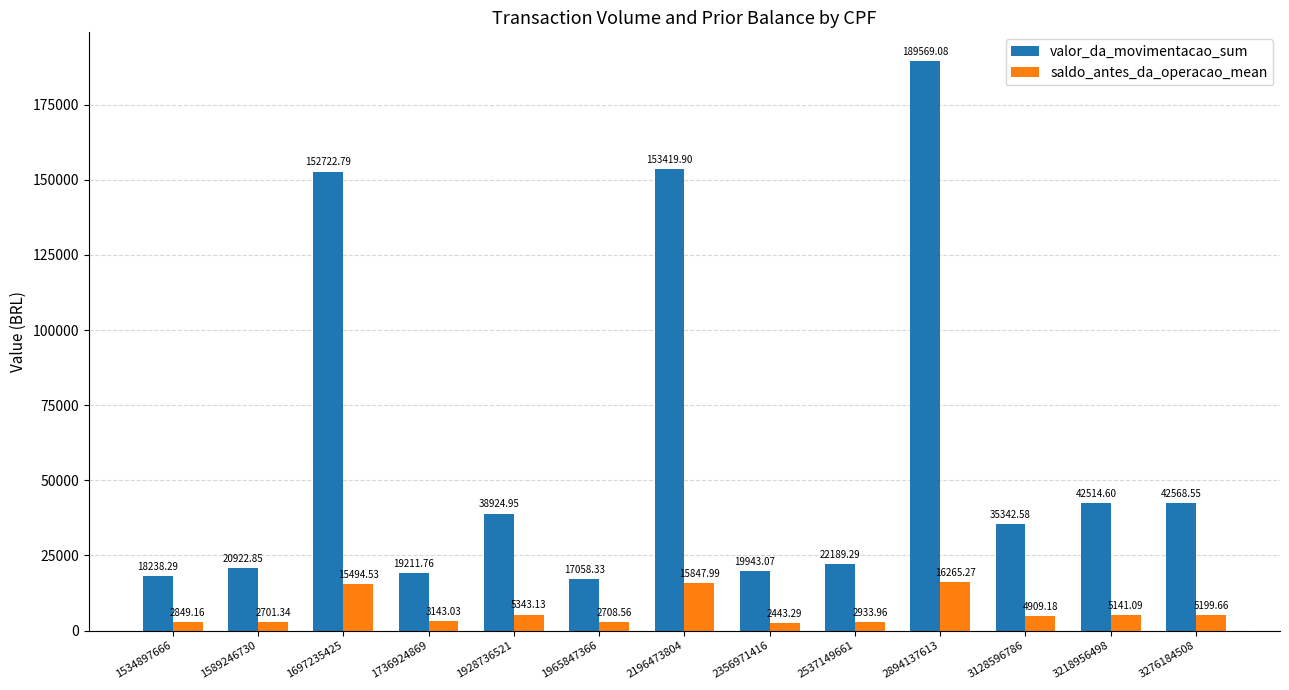

What is the spread (max minus min) of values at 2196473804?

137571.9